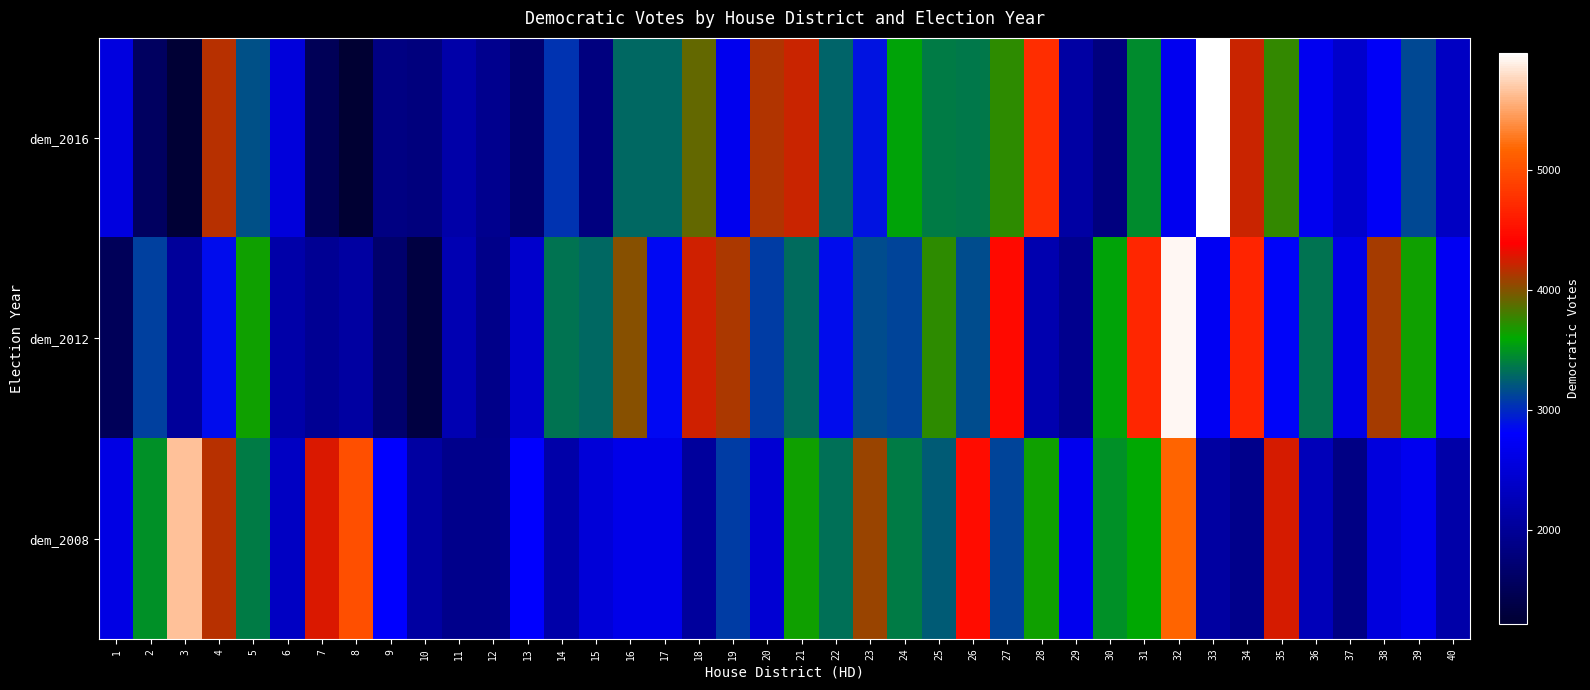

Reading left to right, list all the values displayed in this chart.

dem_2016: 1=2573	2=1585	3=1241	4=4162	5=3187	6=2536	7=1510	8=1218	9=1843	10=1808	11=2142	12=1928	13=1684	14=3043	15=1828	16=3294	17=3290	18=3909	19=2669	20=4151	21=4224	22=3270	23=2894	24=3578	25=3378	26=3374	27=3729	28=4749	29=2101	30=1816	31=3466	32=2701	33=5978	34=4220	35=3749	36=2693	37=2421	38=2758	39=3142	40=2338
dem_2012: 1=1518	2=3096	3=2034	4=2864	5=3644	6=2145	7=1962	8=2083	9=1667	10=1344	11=2222	12=1901	13=2425	14=3340	15=3283	16=4013	17=2853	18=4247	19=4126	20=3081	21=3316	22=2859	23=3167	24=3128	25=3739	26=3169	27=4463	28=2188	29=1933	30=3578	31=4679	32=5930	33=2716	34=4662	35=2830	36=3341	37=2631	38=4101	39=3645	40=2717
dem_2008: 1=2597	2=3468	3=5657	4=4161	5=3393	6=2351	7=4283	8=4995	9=2805	10=2074	11=1924	12=1914	13=2800	14=2132	15=2510	16=2636	17=2645	18=2046	19=3095	20=2474	21=3647	22=3337	23=4075	24=3380	25=3233	26=4472	27=3130	28=3642	29=2684	30=3486	31=3596	32=5176	33=2089	34=1920	35=4254	36=2264	37=1868	38=2549	39=2695	40=2137